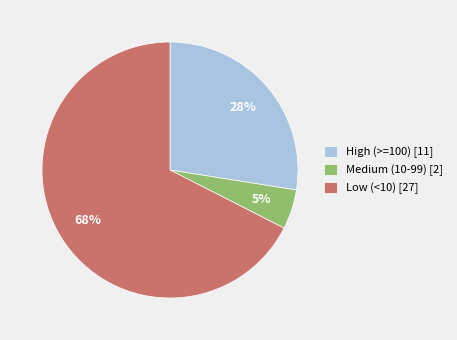

Count the number of slices in the pie.

3